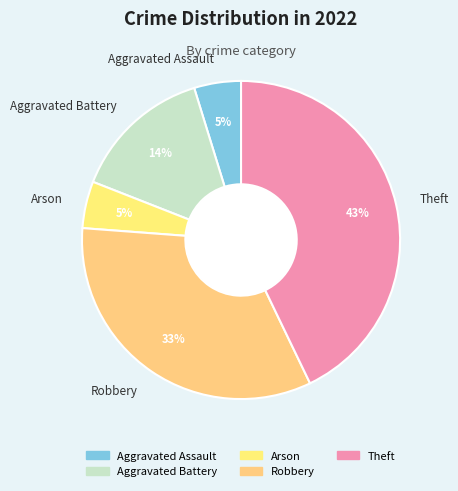

Which category has the biggest portion of the pie?

Theft